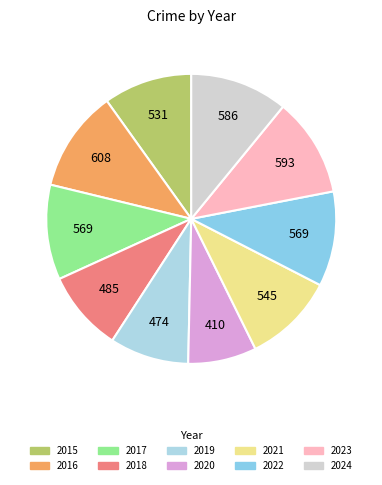

Count the number of slices in the pie.

10